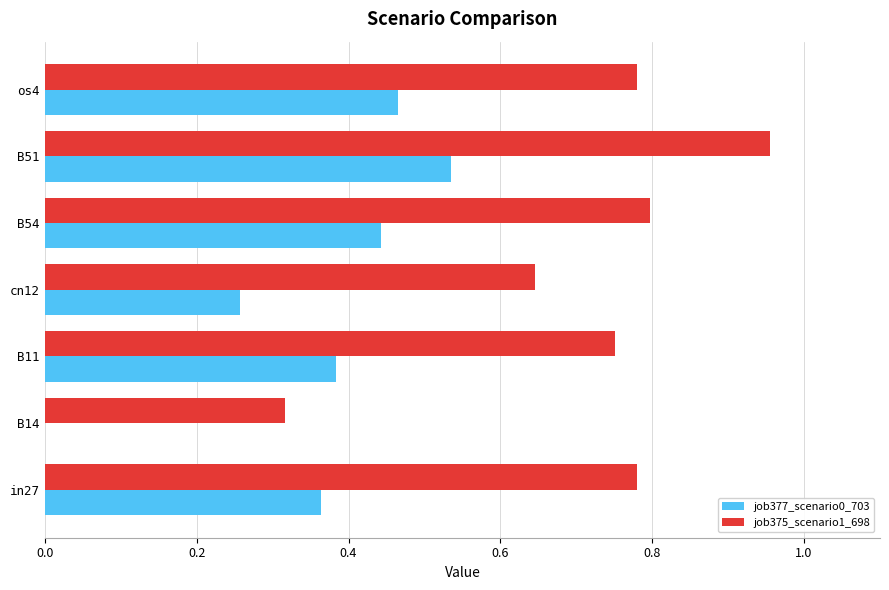

At which category is the sum across all series the highest?

B51